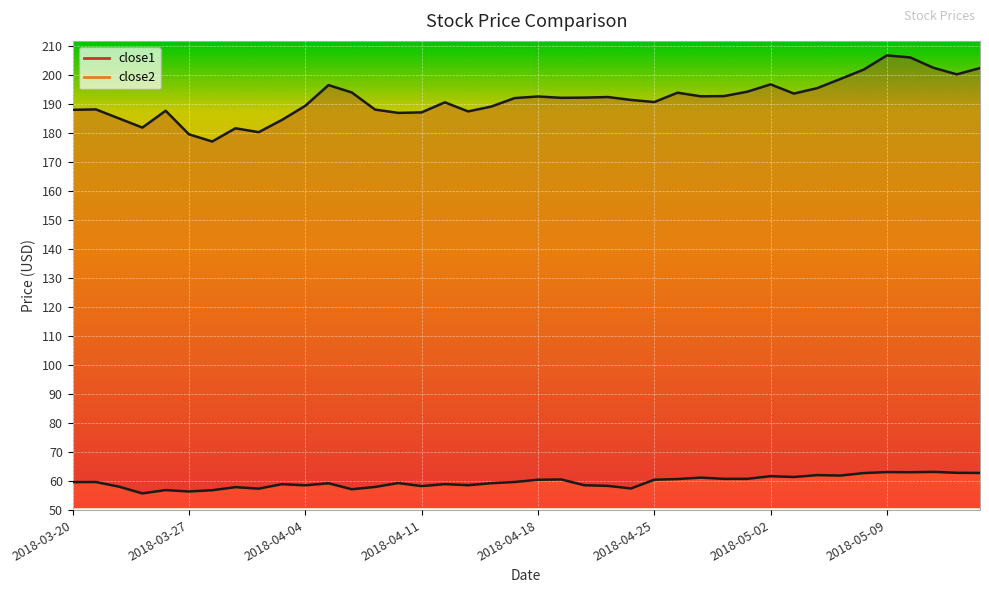

Which series has the largest total across all categories?

close1